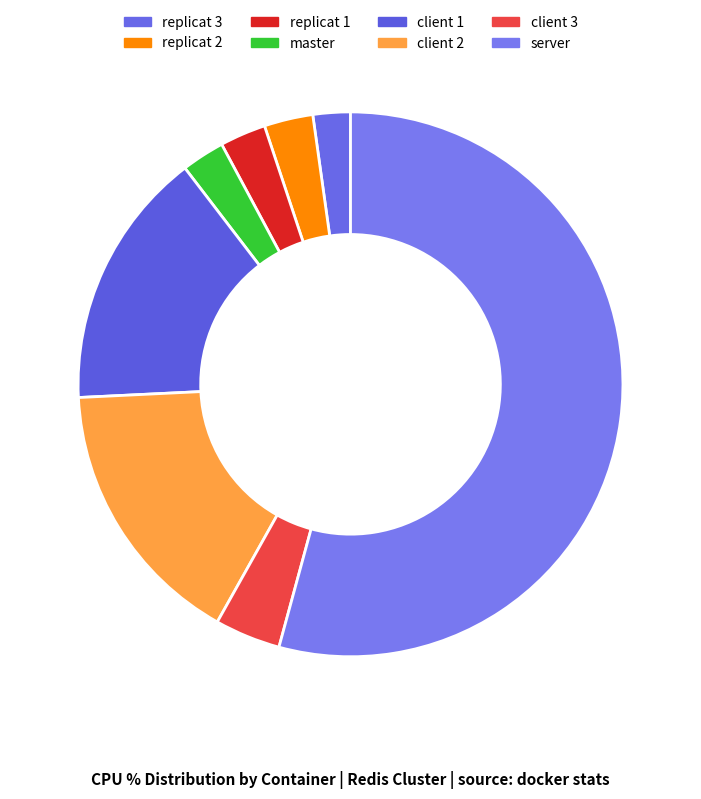

To the nearest percent, what portion does replicat 1 represent?

3%